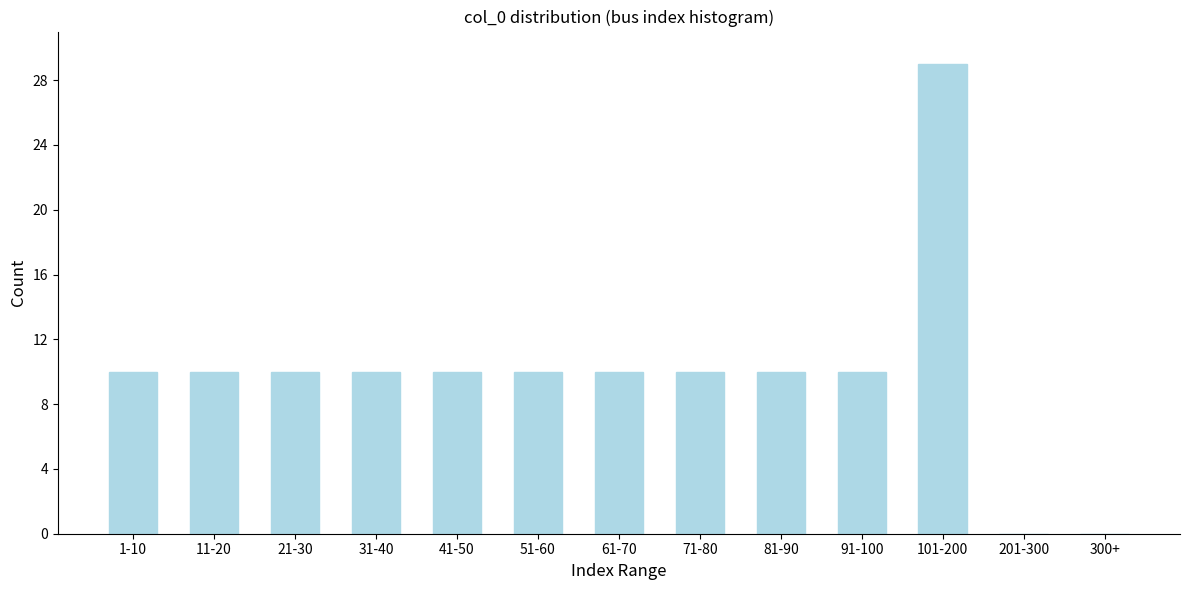

Reading left to right, extract all data points from this chart.

1-10=10	11-20=10	21-30=10	31-40=10	41-50=10	51-60=10	61-70=10	71-80=10	81-90=10	91-100=10	101-200=29	201-300=0	300+=0